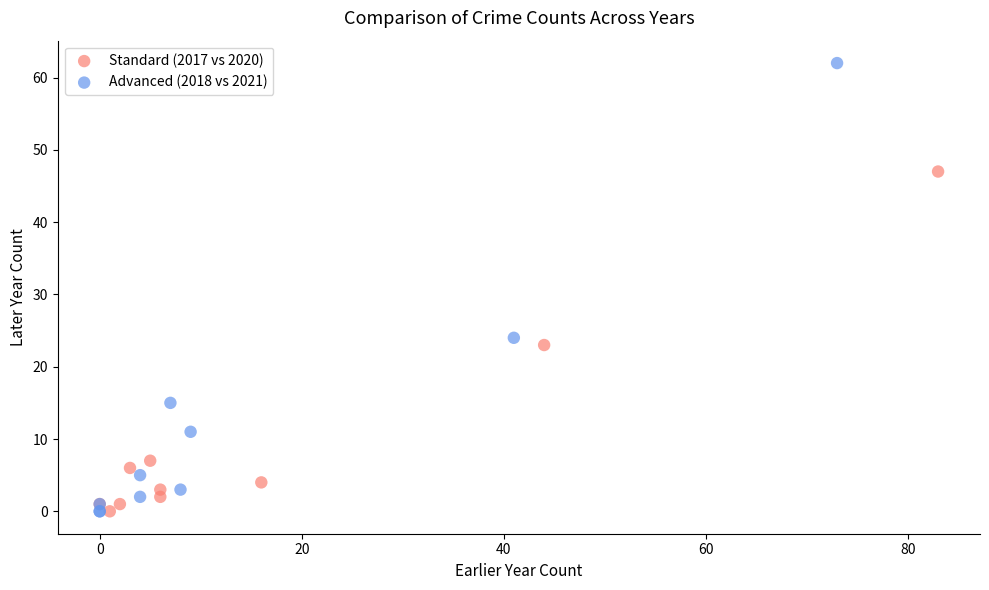

Which series reaches the maximum Y coordinate?

Advanced (2018 vs 2021)